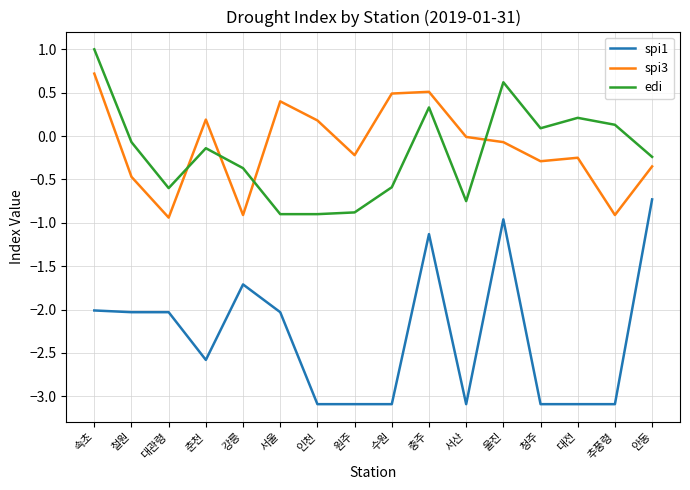

What is the total value across all series at 수원?

-3.2